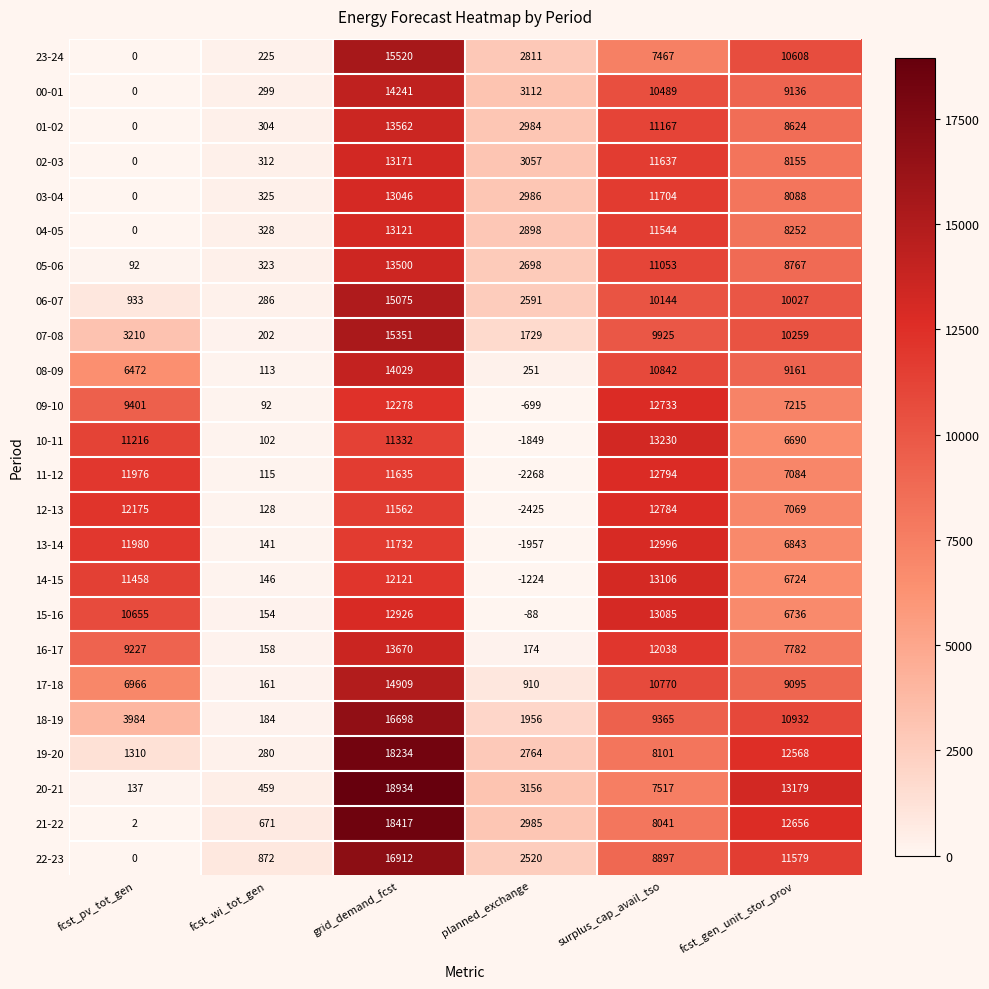

List the series in order of their peak value, lowest first.

09-10, 12-13, 11-12, 13-14, 03-04, 15-16, 14-15, 04-05, 02-03, 10-11, 05-06, 01-02, 16-17, 08-09, 00-01, 17-18, 06-07, 07-08, 23-24, 18-19, 22-23, 19-20, 21-22, 20-21